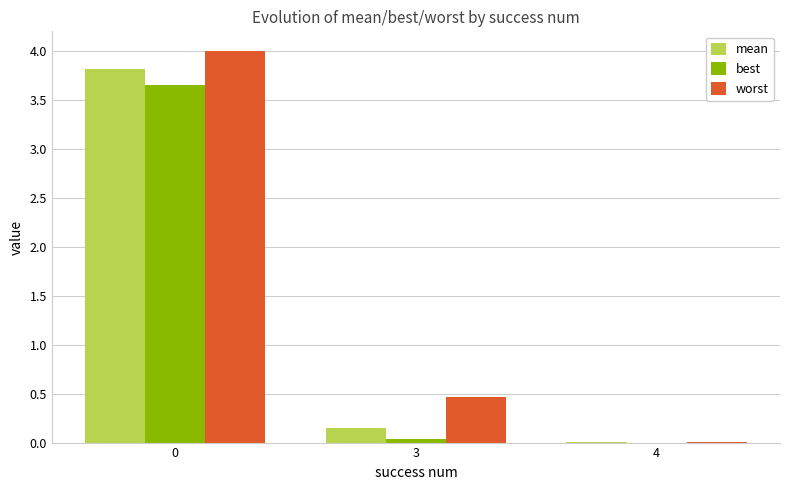

The value of best at 4 is 0.0. True or false?

True